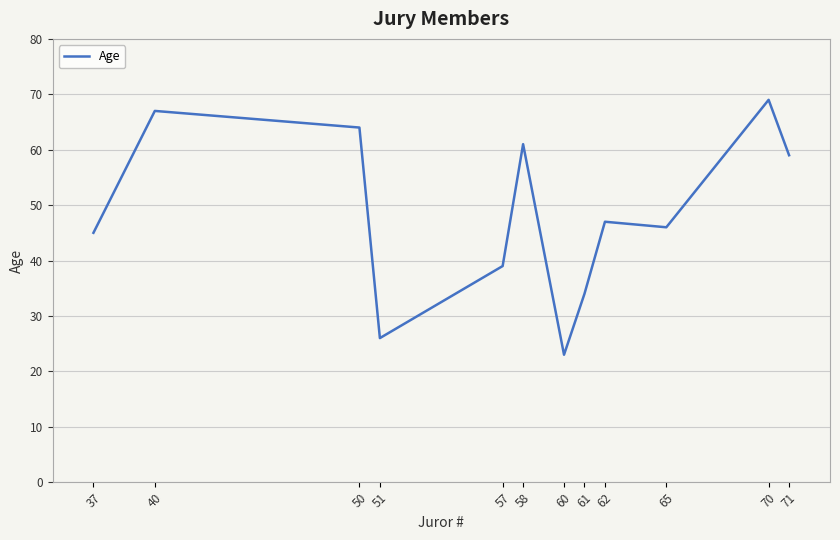

Between 57 and 51, which is larger?

57